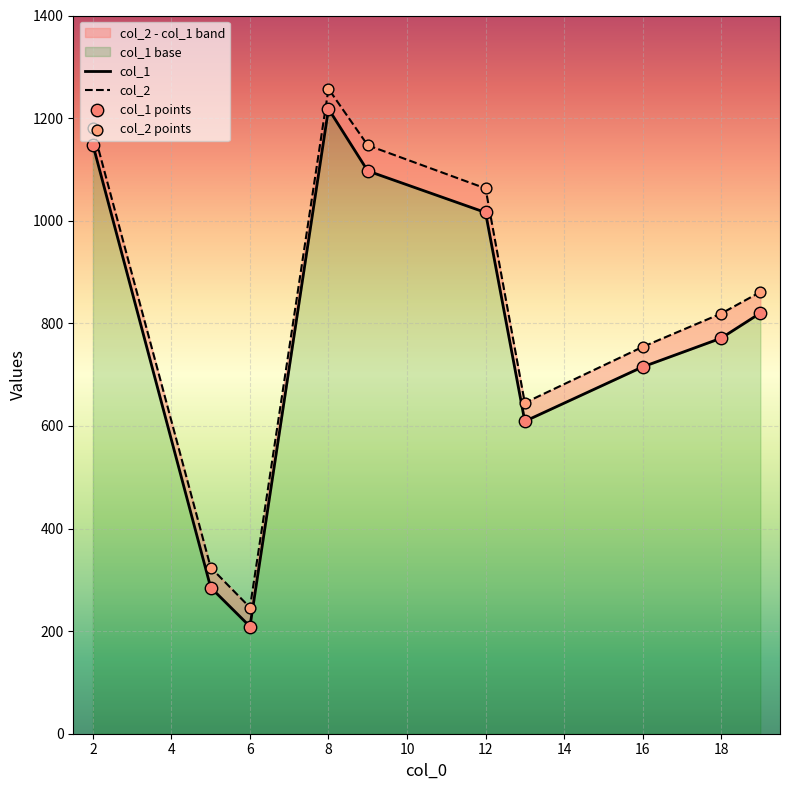

Is the value of col_1 points at 18 greater than the value of col_2 points at 12?

No